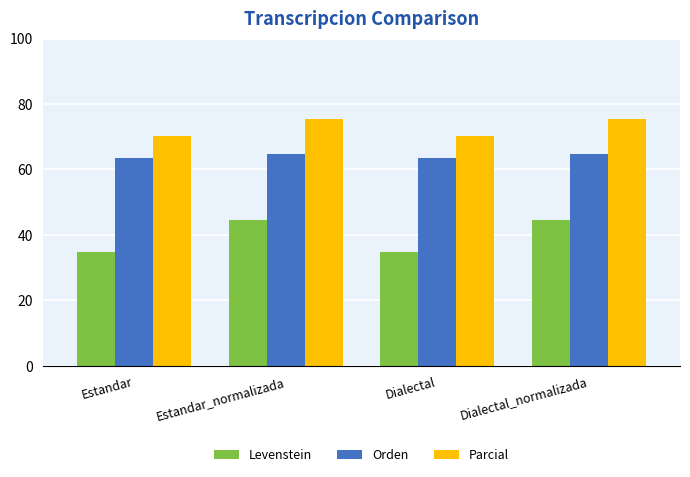

What is the total value across all series at Dialectal_normalizada?

184.8